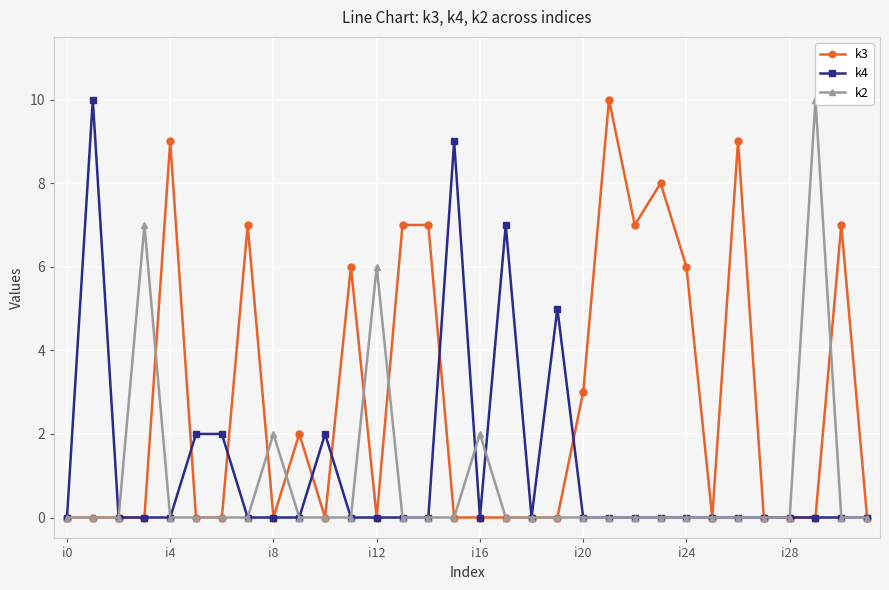

Between 13 and 21, which series saw the biggest shift?

k3